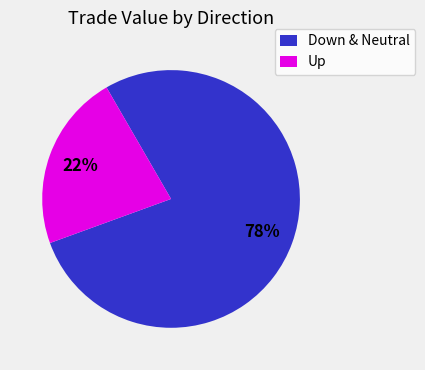

Count the number of slices in the pie.

2